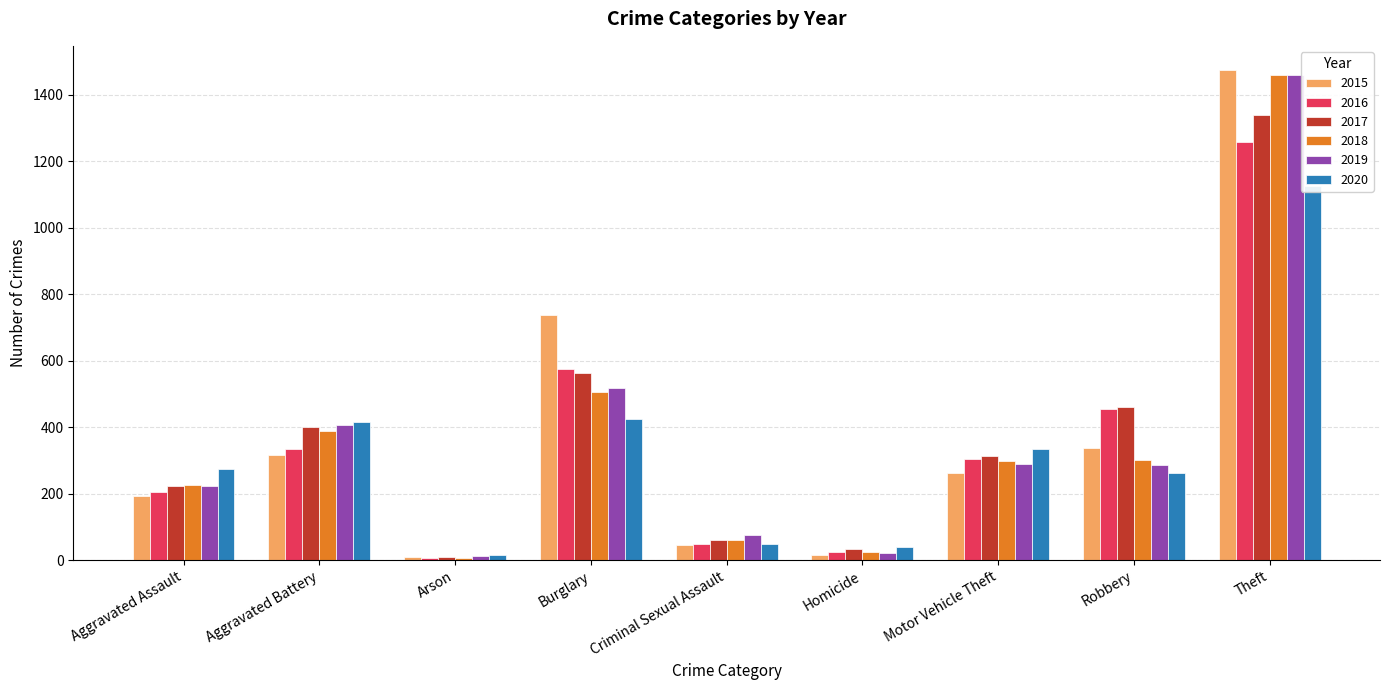

True or false: 2017 has a value of 914 at Burglary.

False